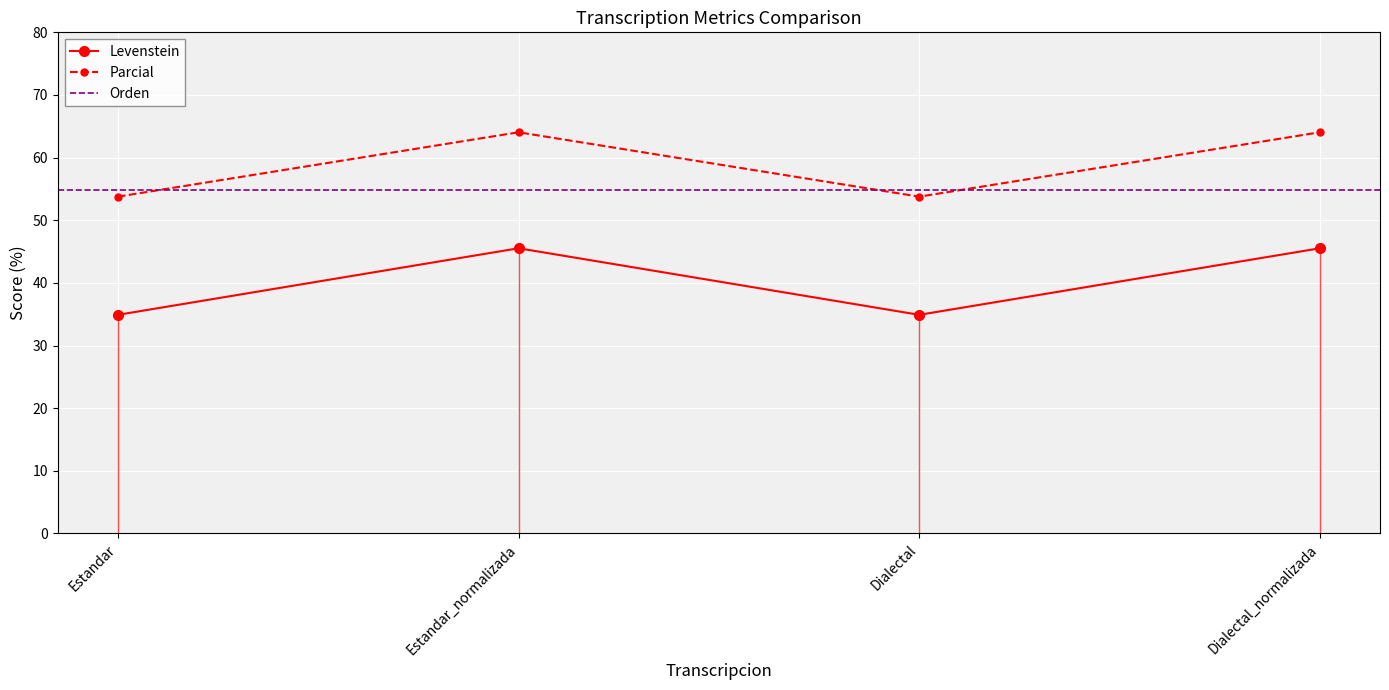

How many values in the Parcial series are below 64?

2